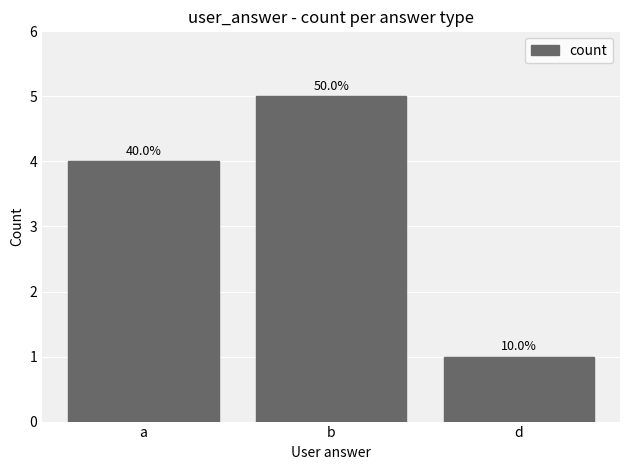

What is the difference between the second highest and minimum values?

3